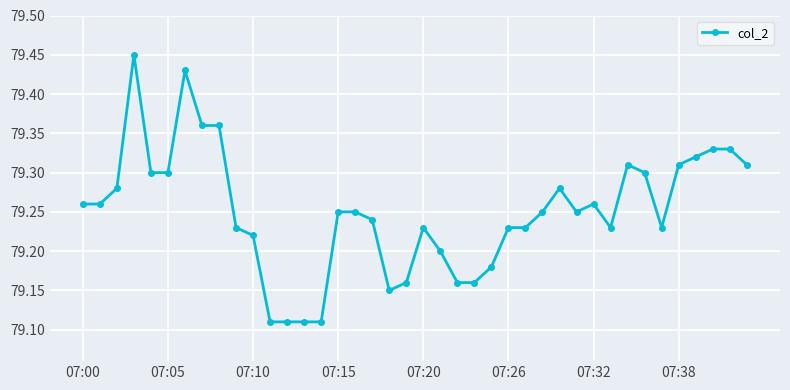

True or false: the data has more than 2 interior local peaks.

True